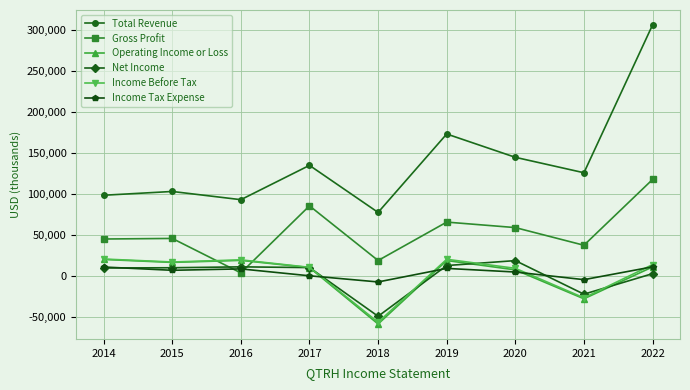

What is the minimum value shown in the chart?

-58500